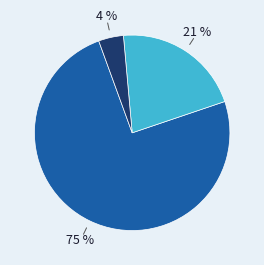

How many segments does this pie chart have?

3